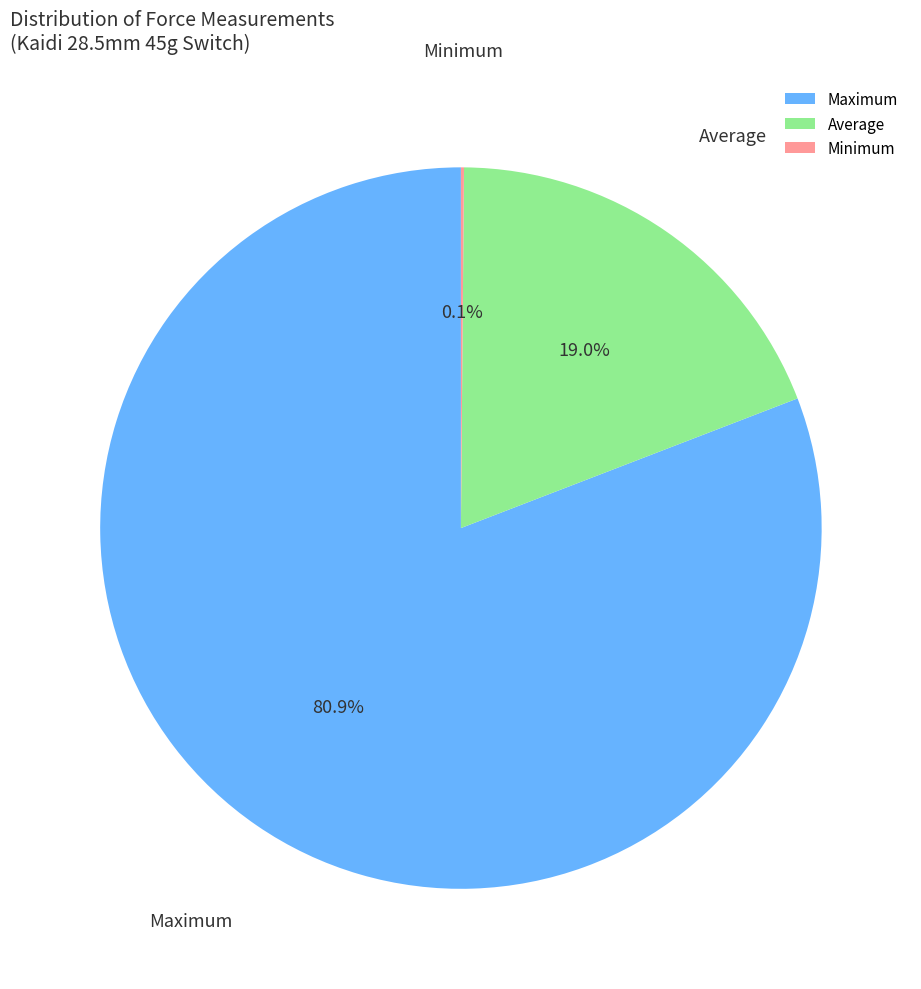

Is there a majority slice in this chart?

Yes